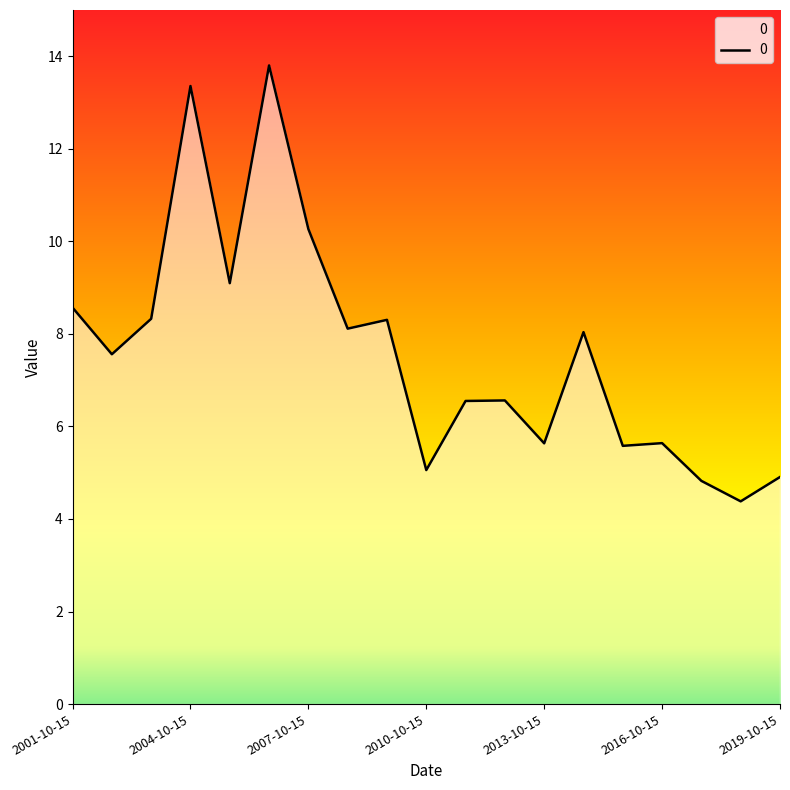

What is the difference between the maximum and minimum values?

9.4